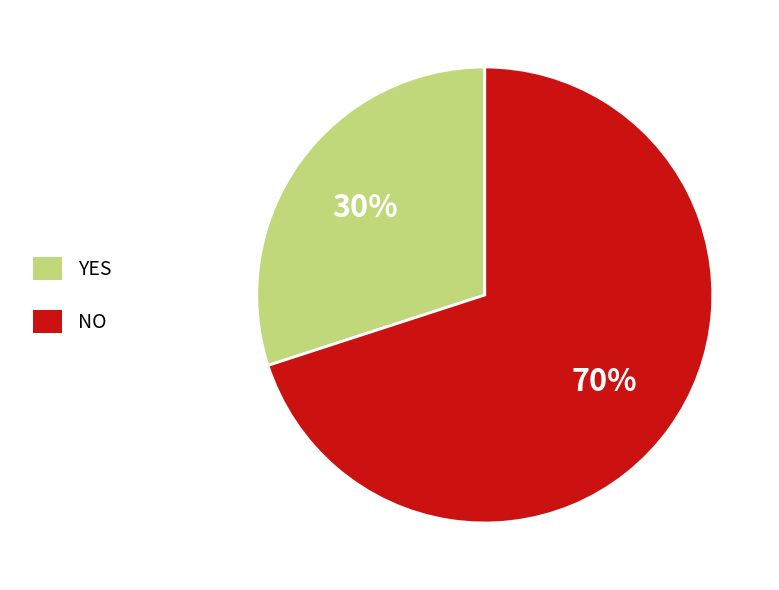

Rank the categories by value from lowest to highest.

YES, NO